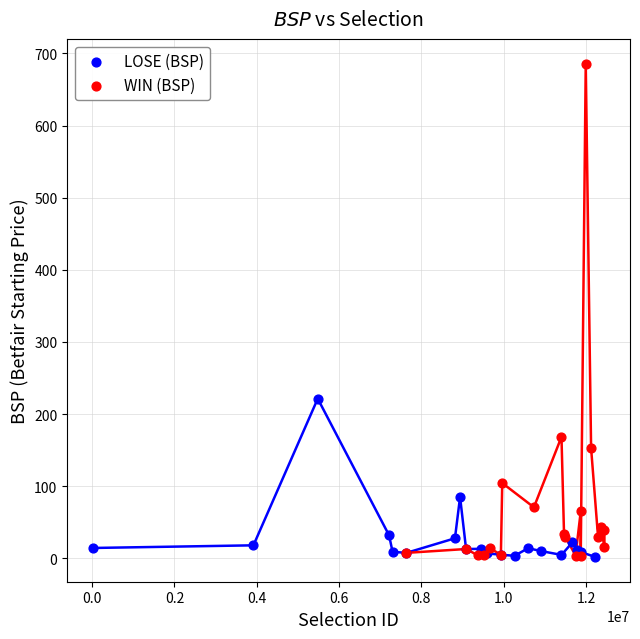

Which series reaches the maximum Y coordinate?

WIN (BSP)